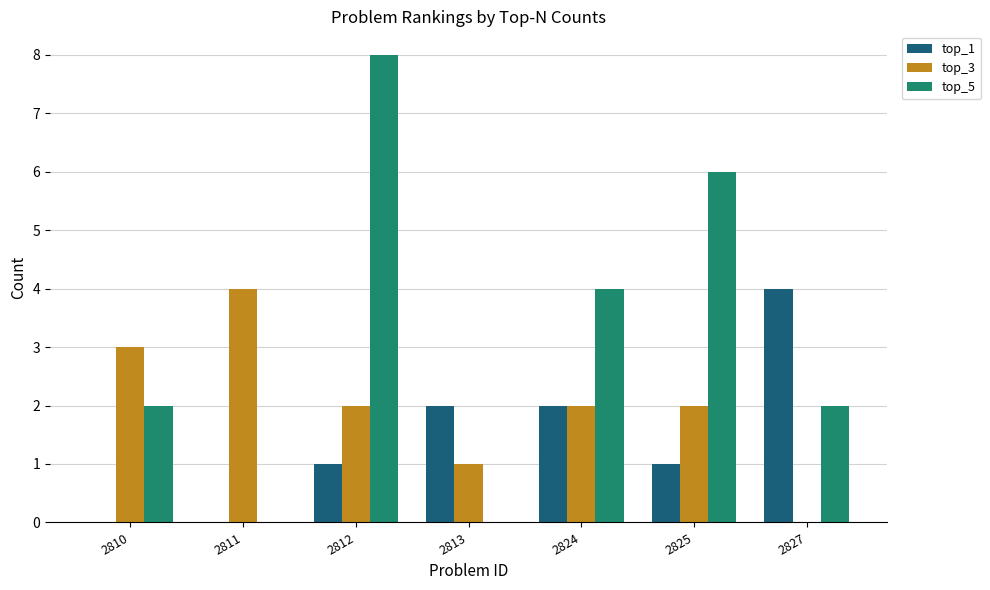

True or false: top_5 has a value of 8 at 2812.

True